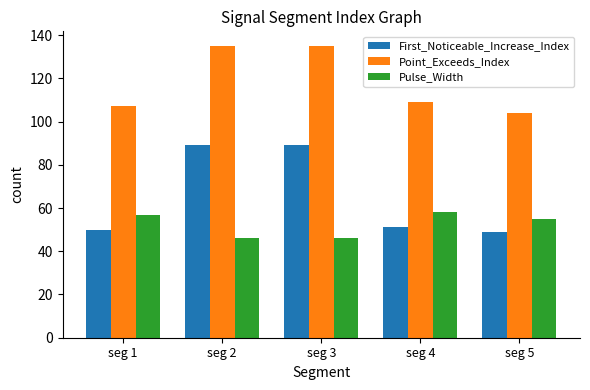

Rank the series by their average value, from lowest to highest.

Pulse_Width, First_Noticeable_Increase_Index, Point_Exceeds_Index